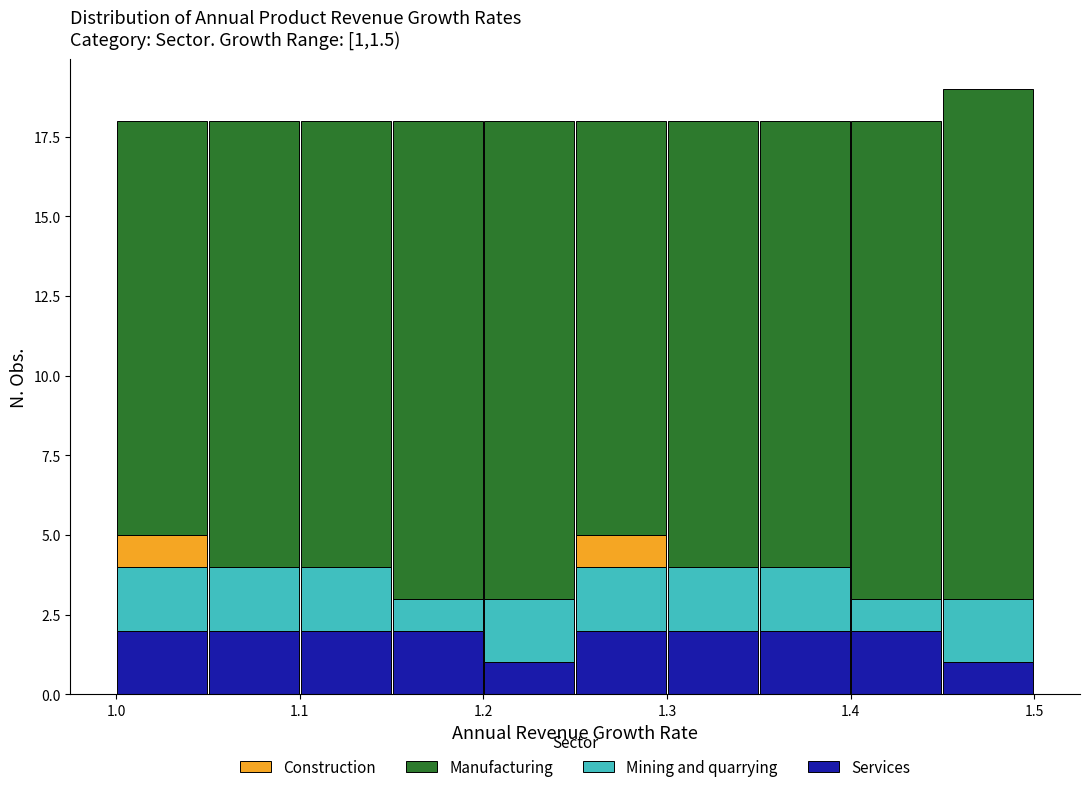

What is the total height of the stacked bar covering 1.45 to 1.50 on the x-axis? The values are not printed on the chart, so give them approximately, as read against the axis.

19